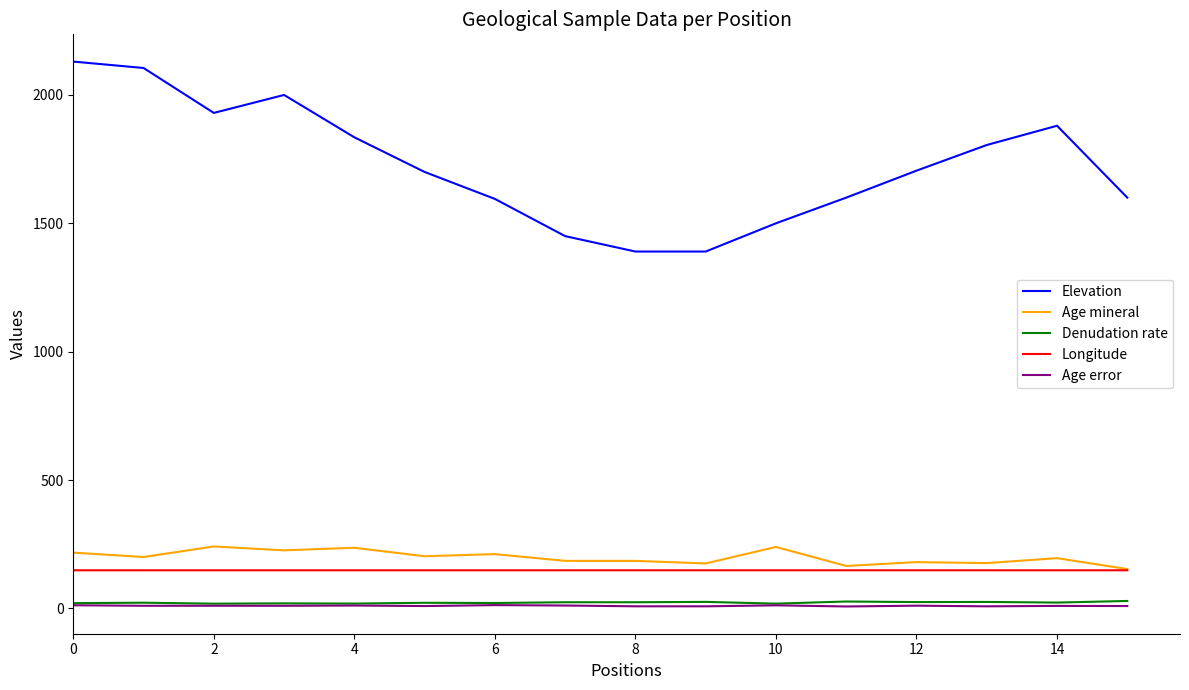

What is the minimum value for Longitude?

148.3